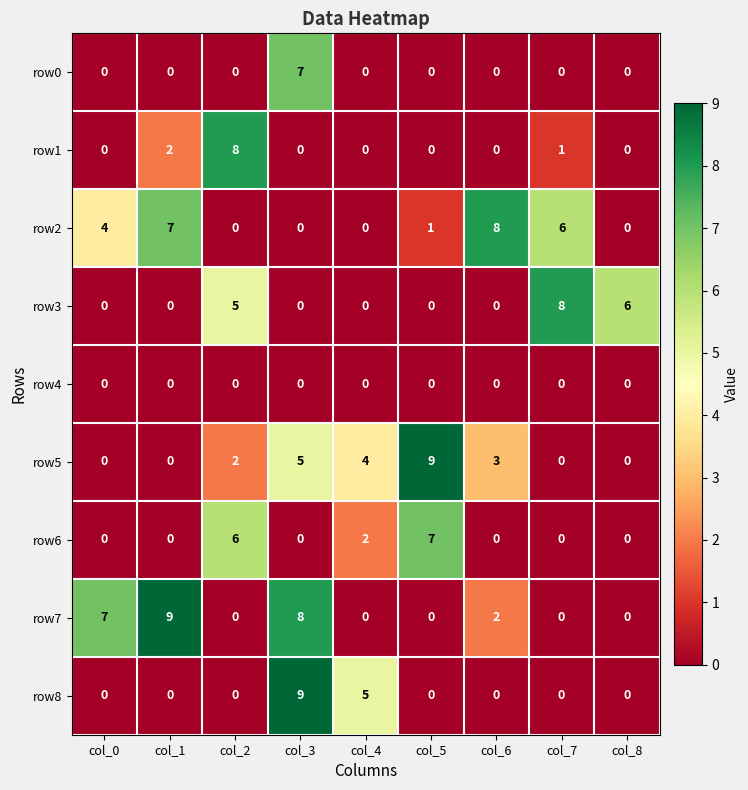

Where is row5 nearest to the value 4?

col_4